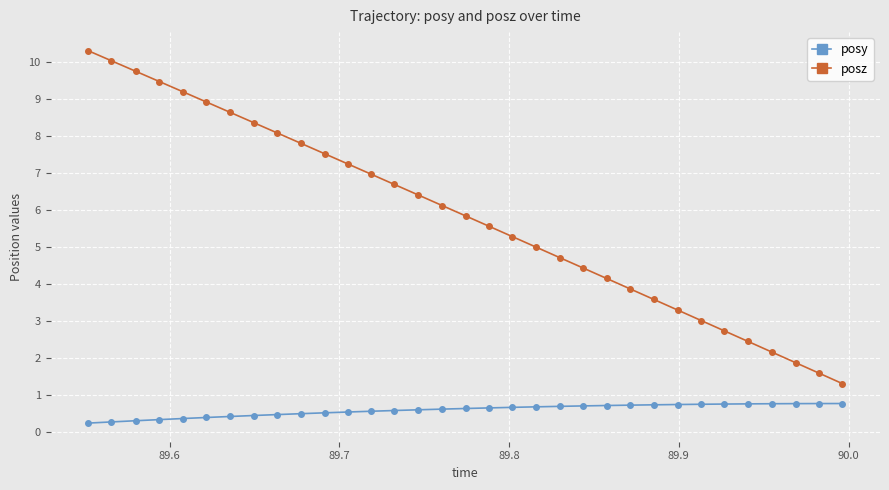

Count the posy values in the range 0 to 1.

33